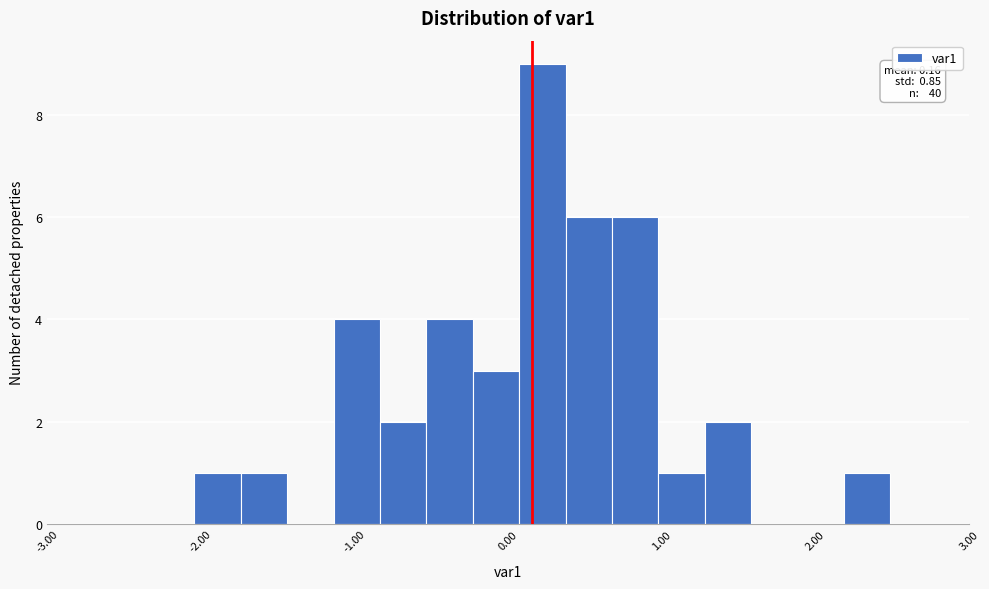

Read against the x-axis, roughly where is the centre of the tallest bar?

0.2